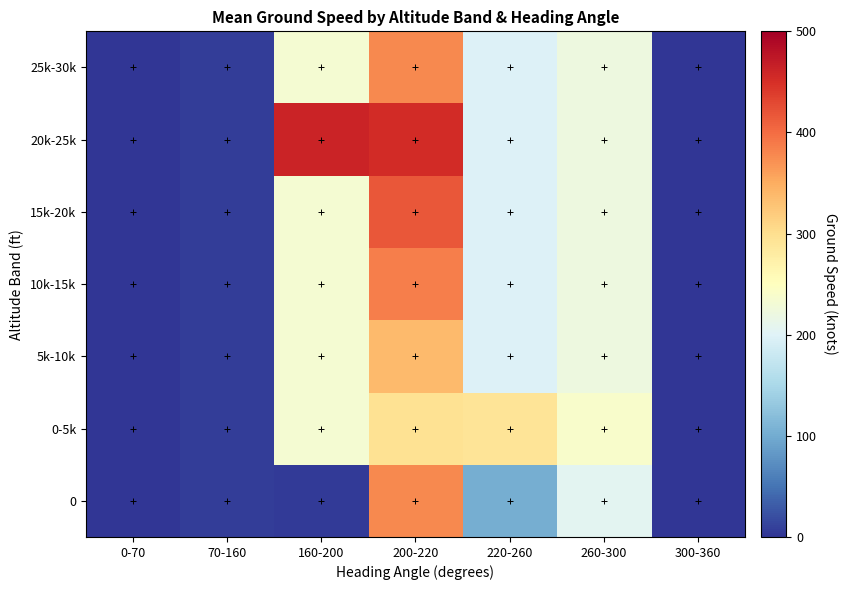

At which category does the chart reach its minimum across all series?

0-70